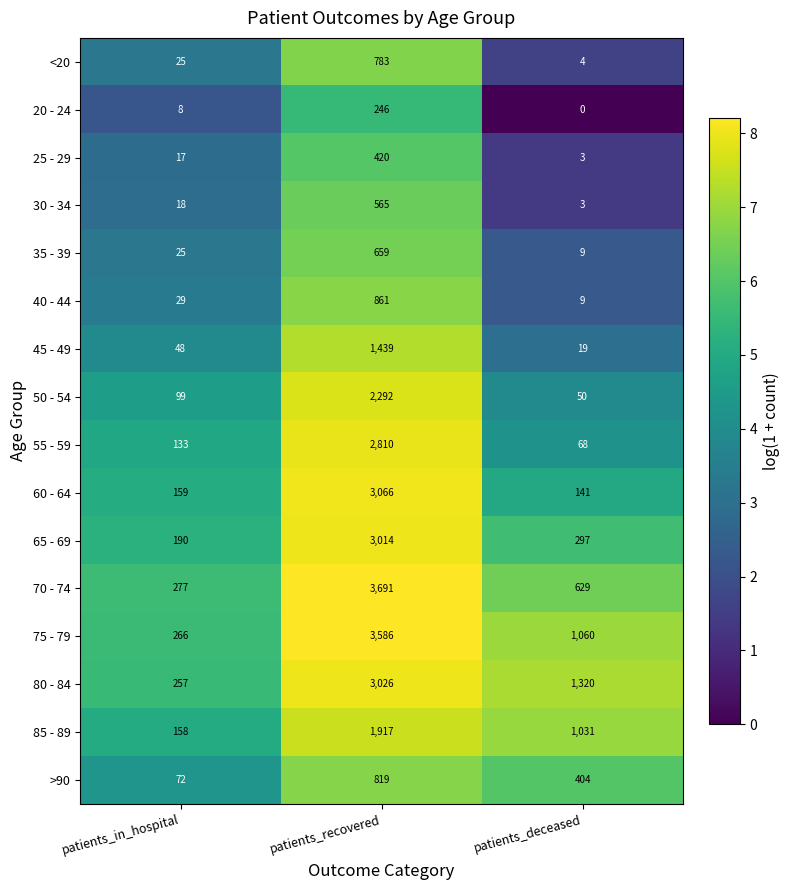

Which series has the largest total across all categories?

75 - 79